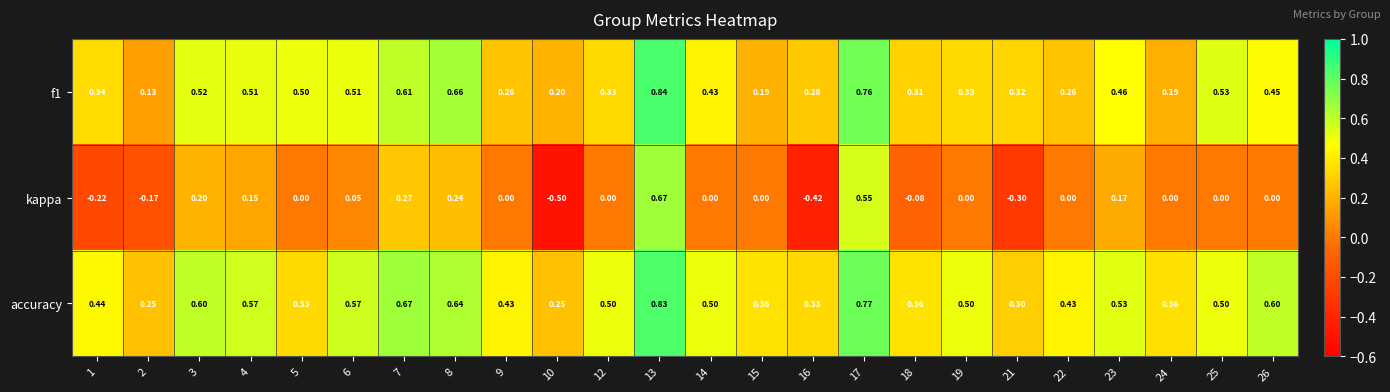

What is the total value across all series at 25?

1.0